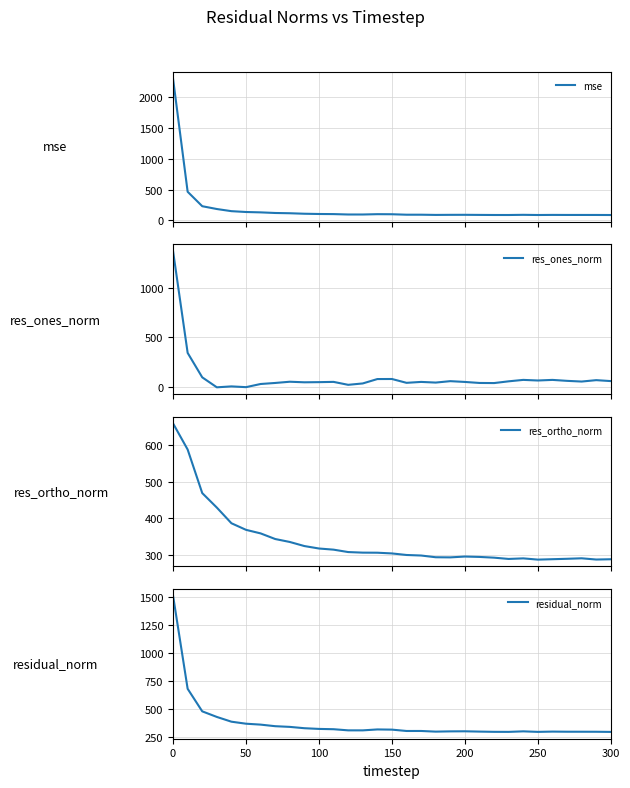

Rank the series by their maximum value, from lowest to highest.

res_ortho_norm, res_ones_norm, residual_norm, mse